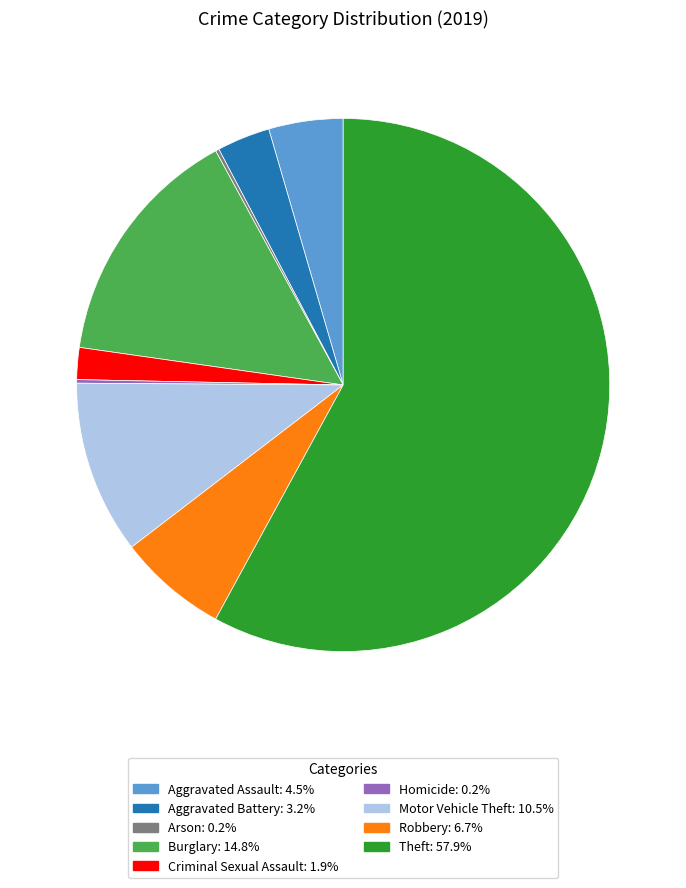

Which slice is the largest?

Theft